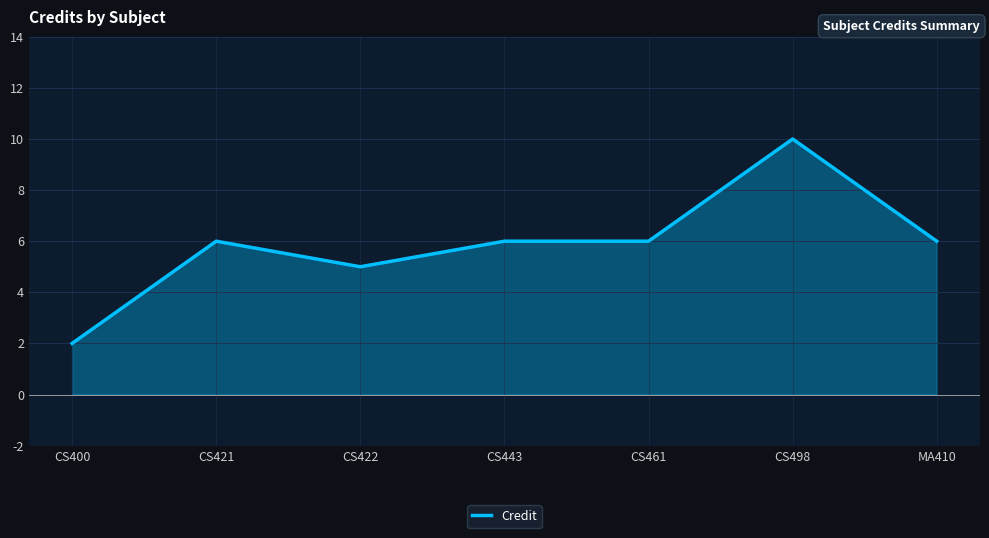

What is the approximate value at CS421?

6